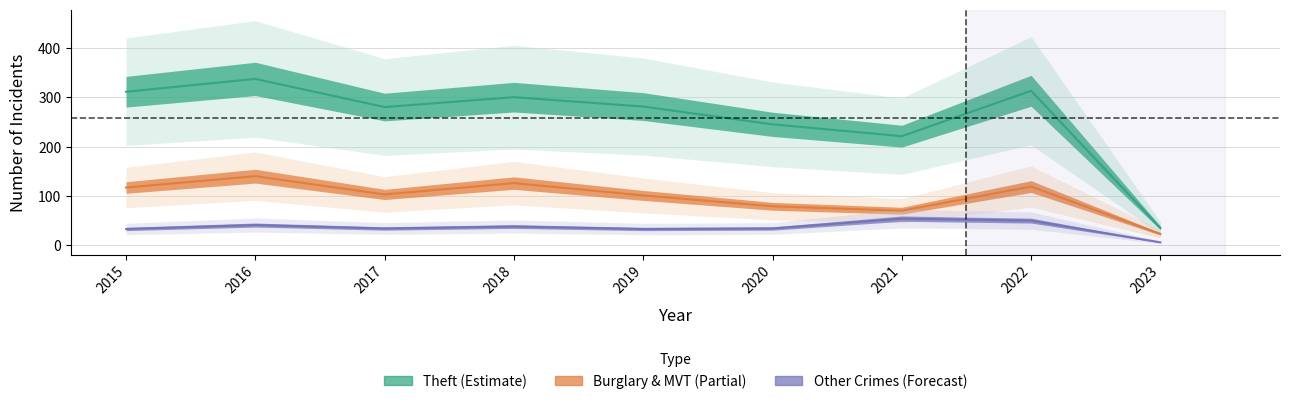

Is it true that Motor Vehicle Theft equals 15 at 2020?

False